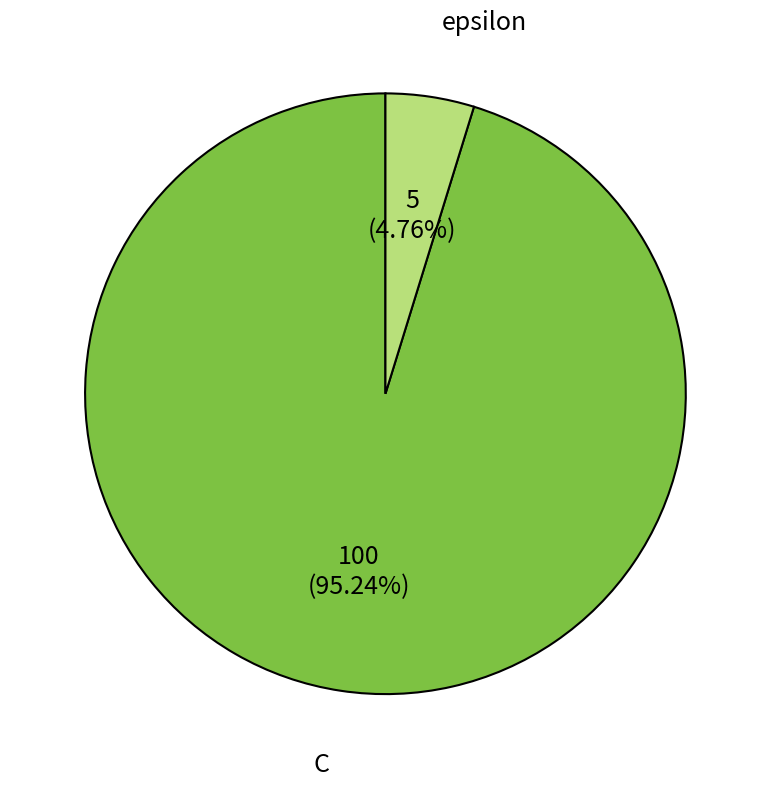

Approximately how many times larger is the value at C compared to epsilon?

20.0